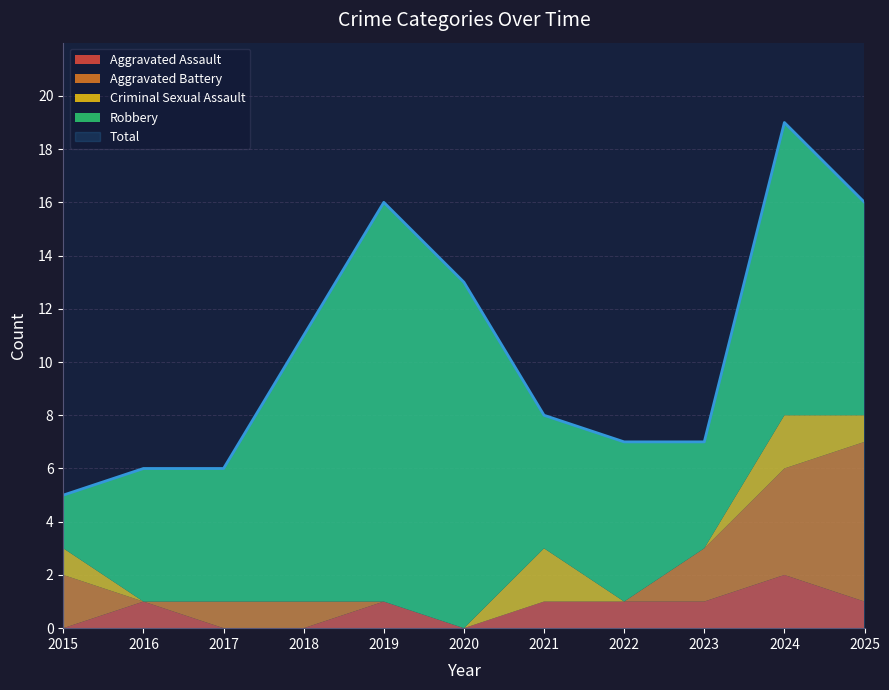

Which series has the largest total across all categories?

Total